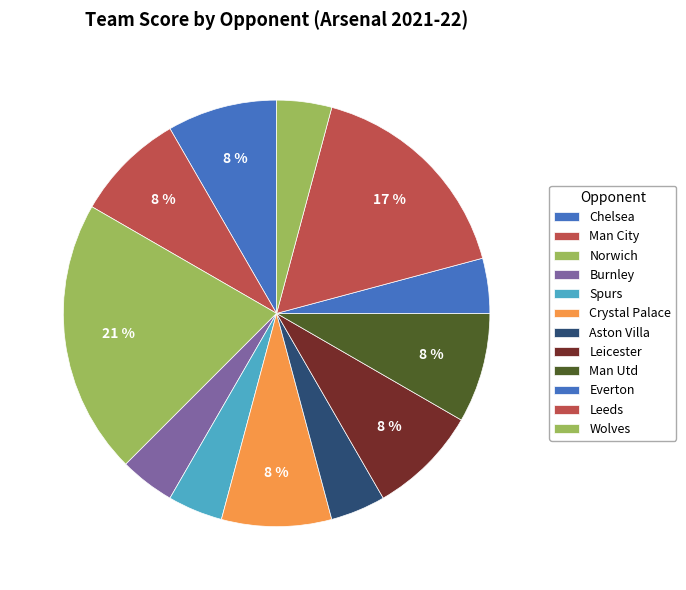

How many segments does this pie chart have?

12